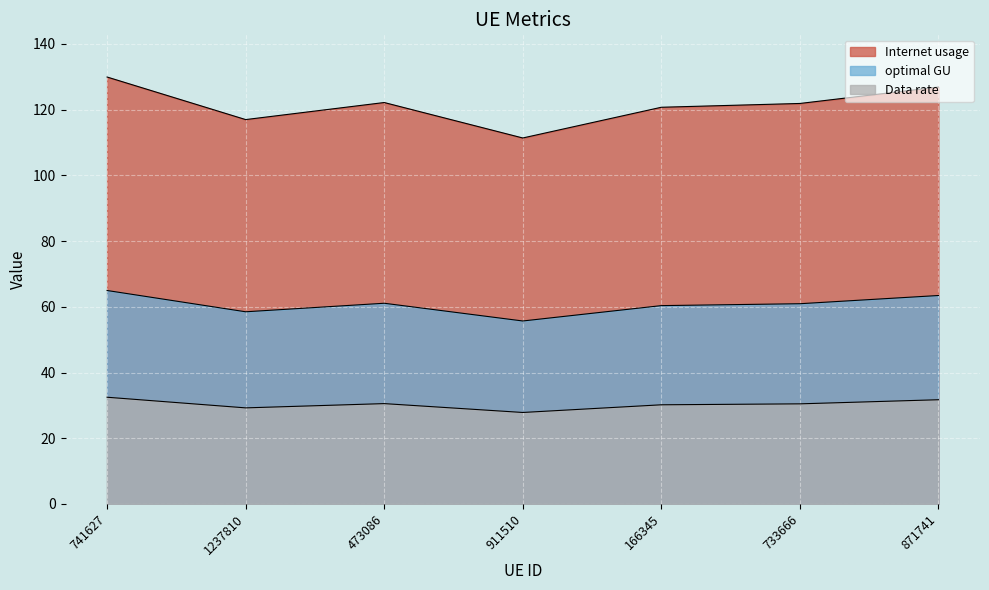

True or false: Internet usage has more than 0 points higher than both neighbors.

True